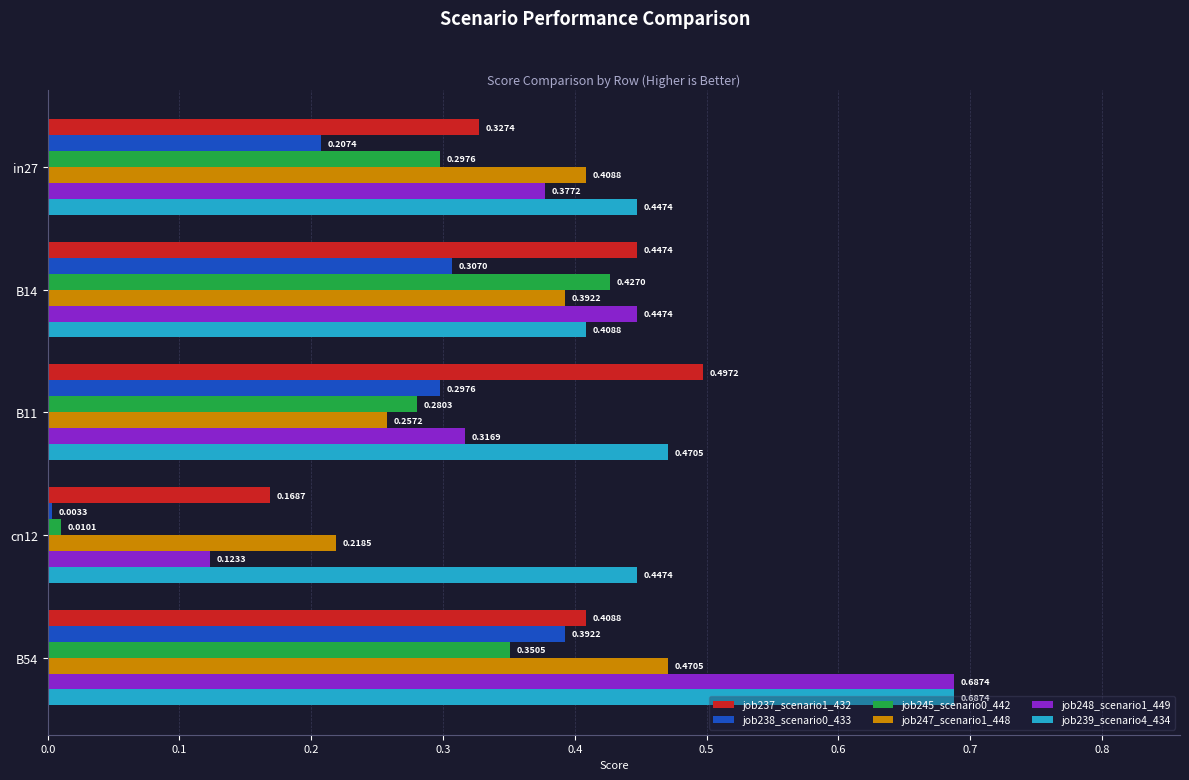

List the labels in order of job238_scenario0_433 value, smallest first.

cn12, in27, B11, B14, B54